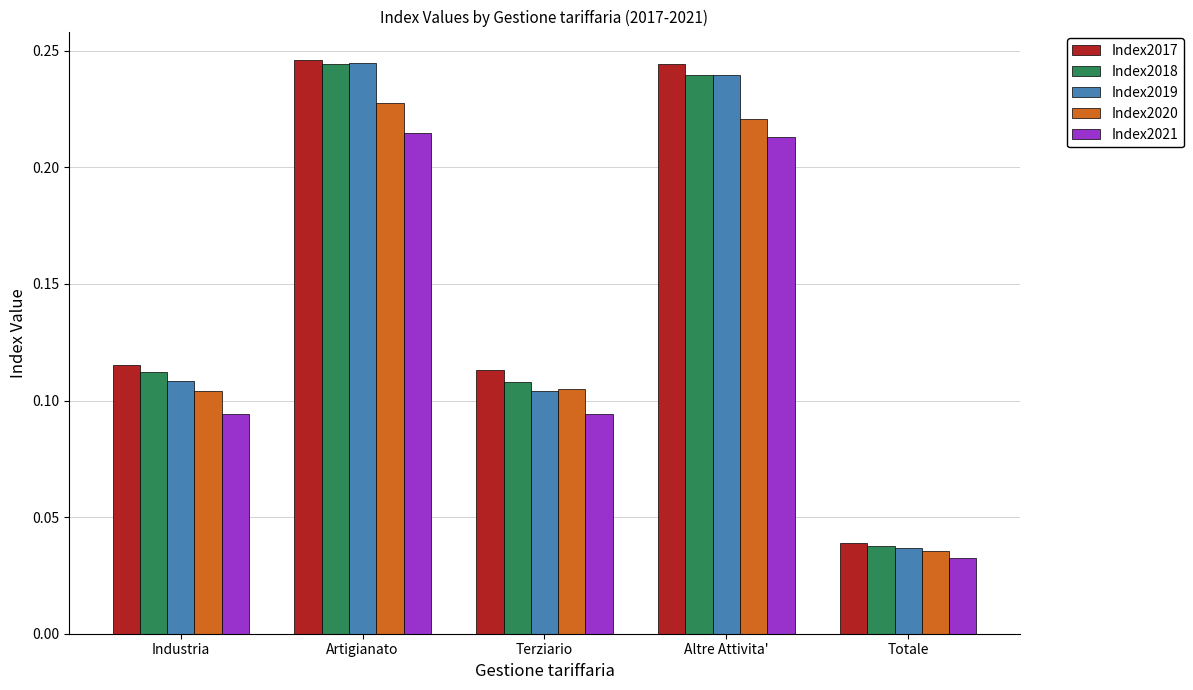

How many bars are there in total?

25